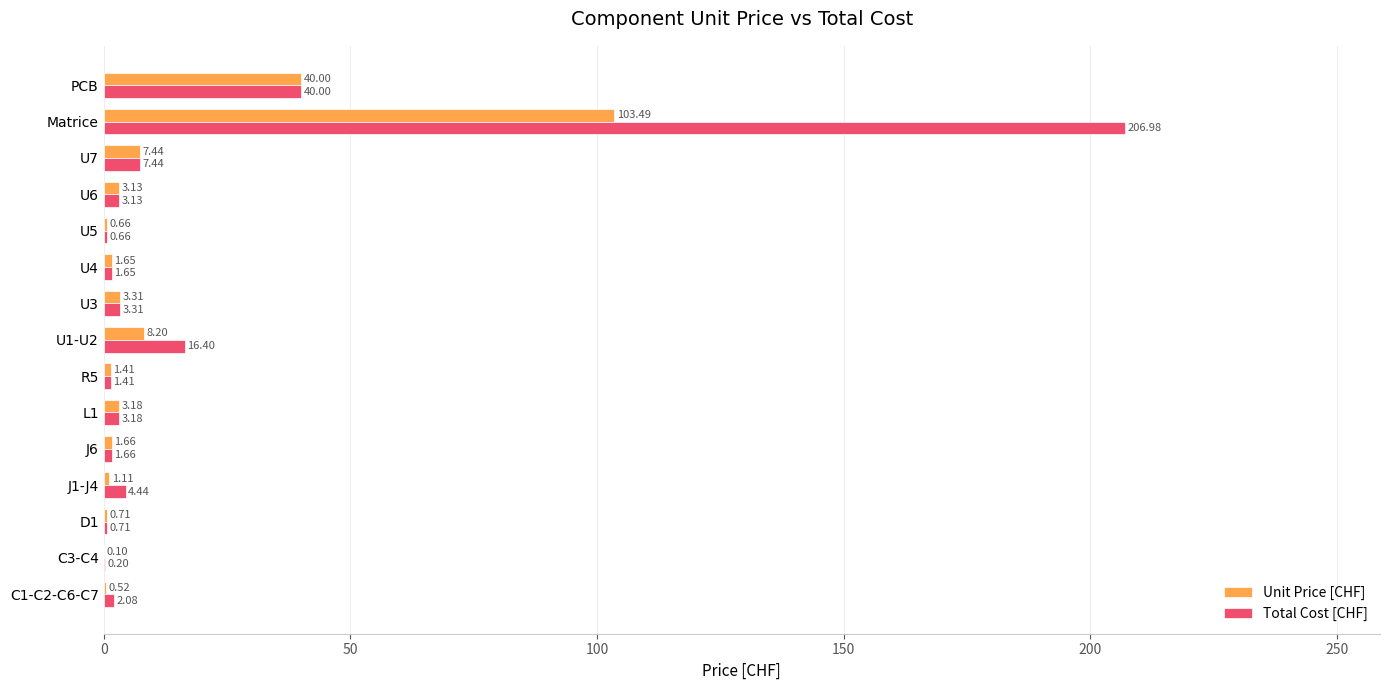

At which label does Total Cost [CHF] reach its peak?

Matrice